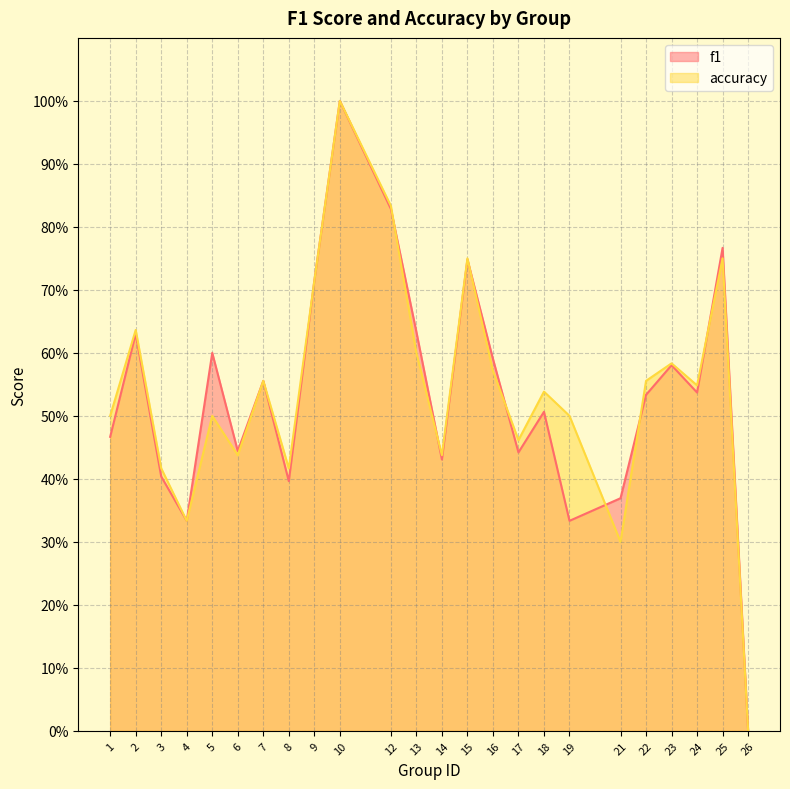

How many intersections are there between f1 and accuracy?

7